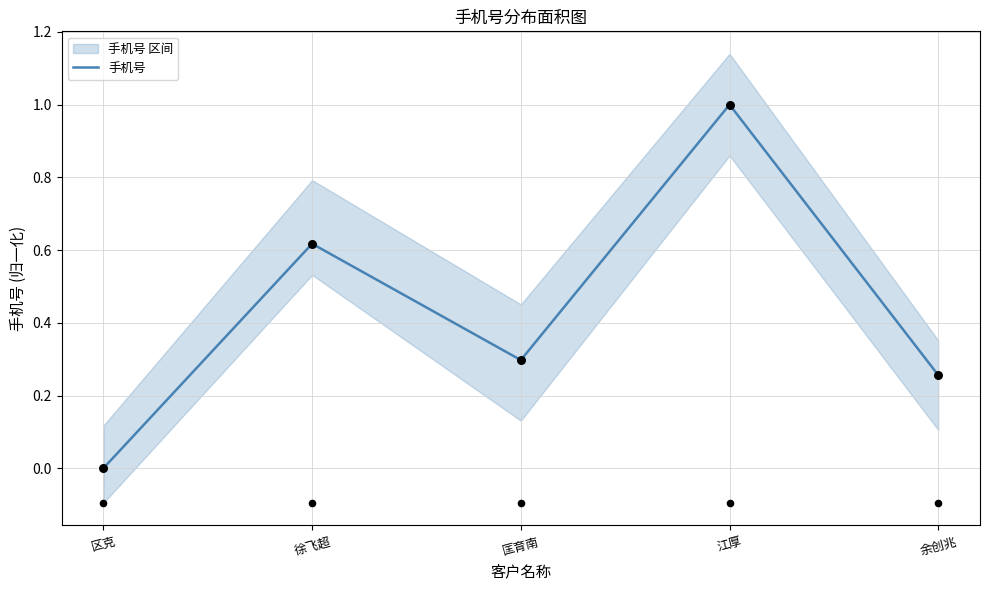

Between 匡育南 and 余创兆, which is larger?

匡育南